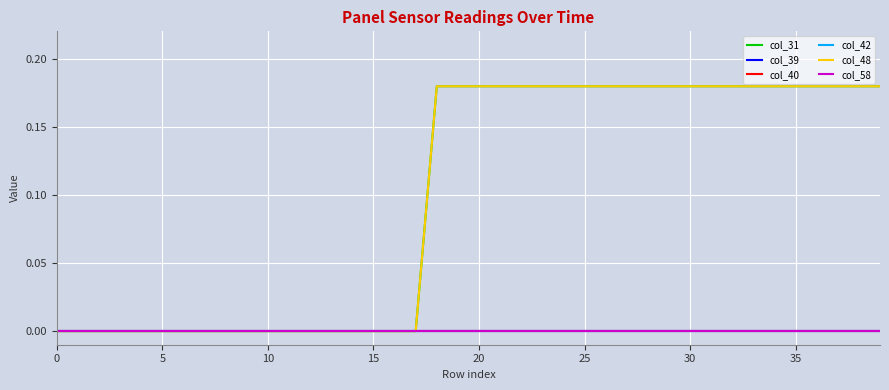

Is this an area chart (filled region under the line)?

No